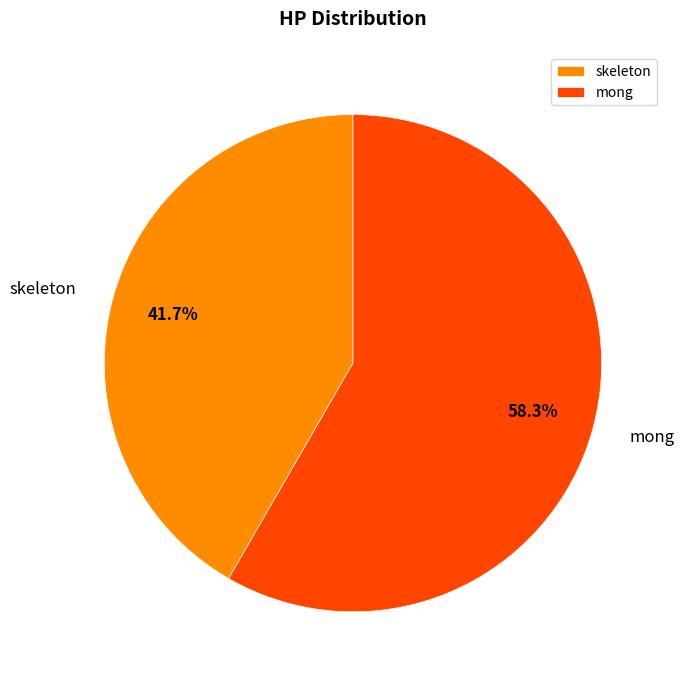

Rank the categories by value from highest to lowest.

mong, skeleton